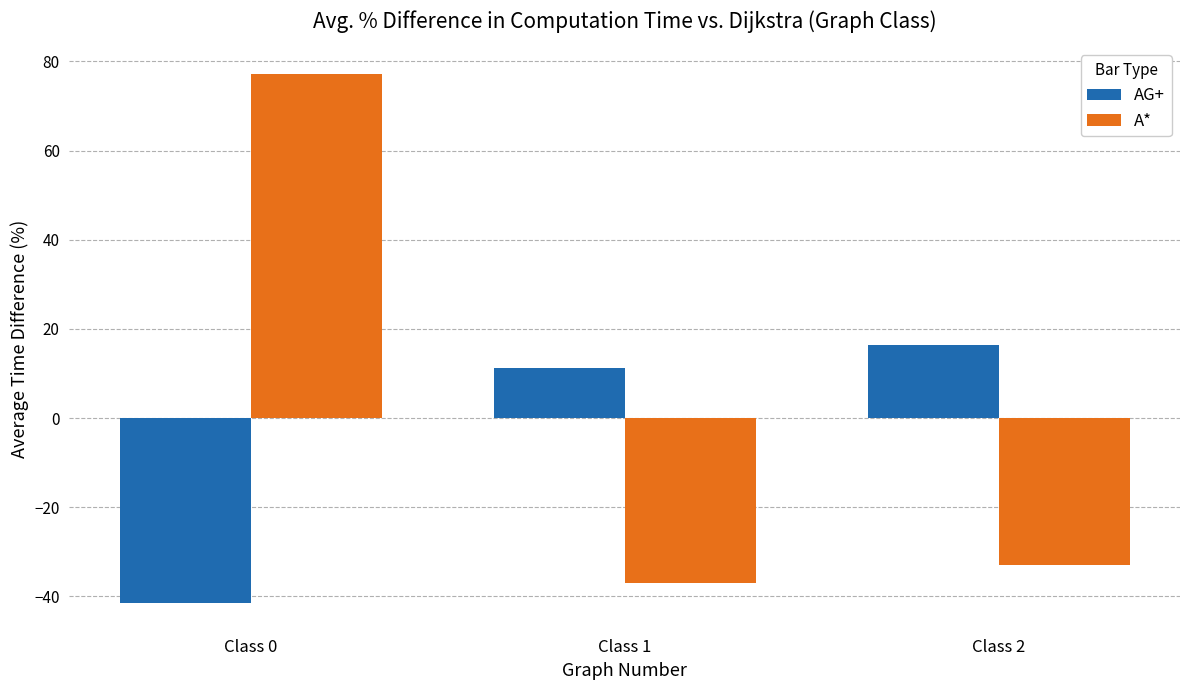

What is the spread (max minus min) of values at Class 1?

48.2